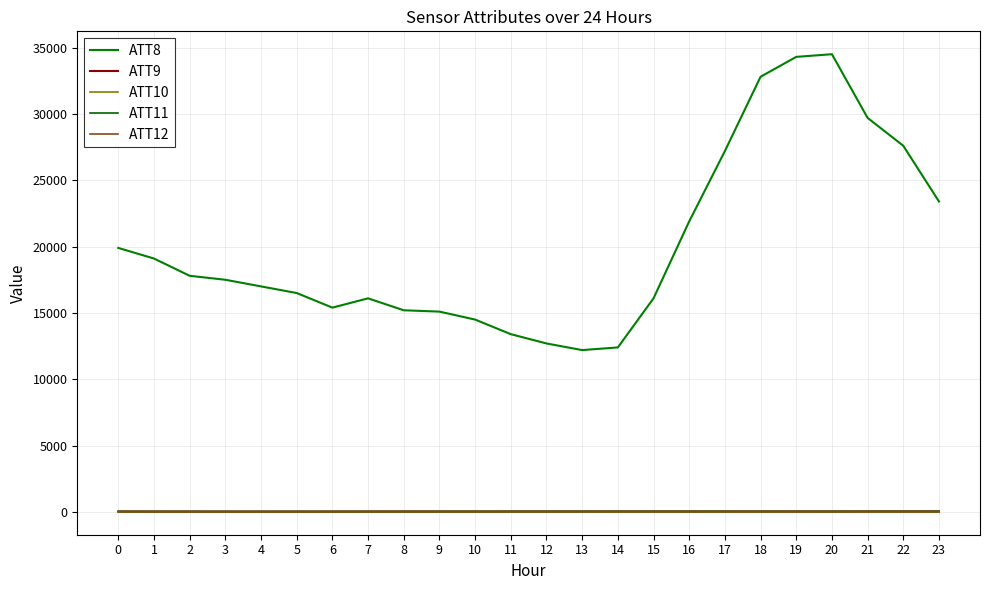

What is the difference between the ATT11 values at 17 and 22?

0.7